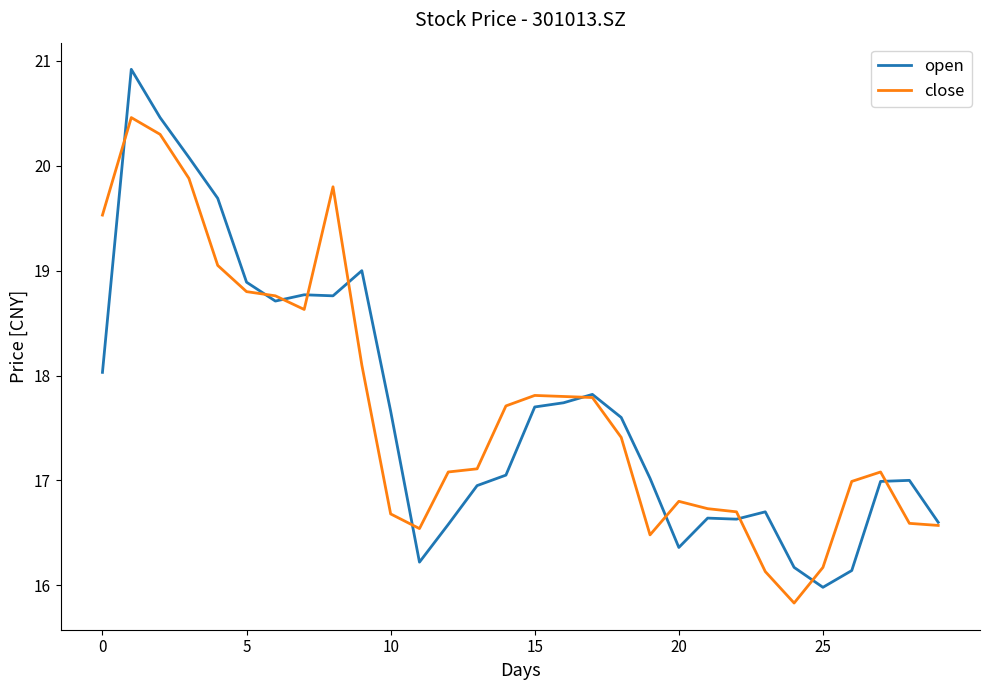

How many distinct data groups are displayed?

2